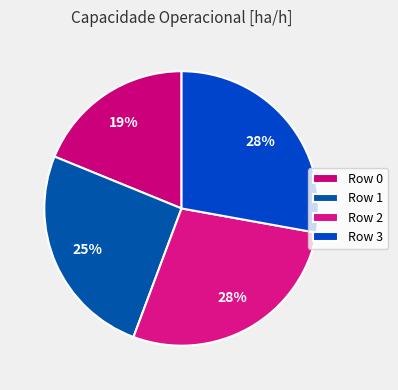

How many slices are in this pie chart?

4